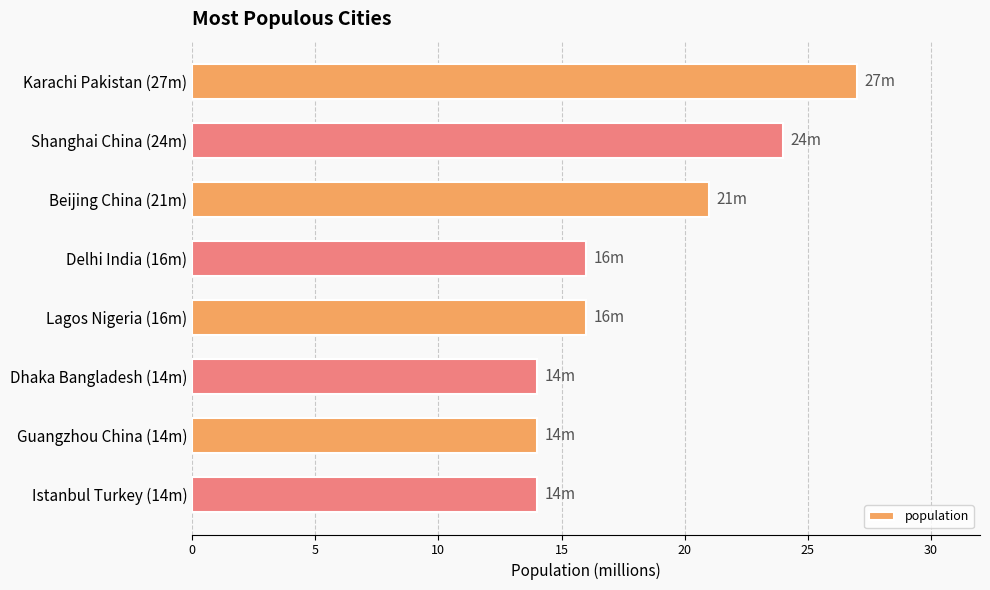

Where is the data nearest to the value 20?

Beijing China (21m)